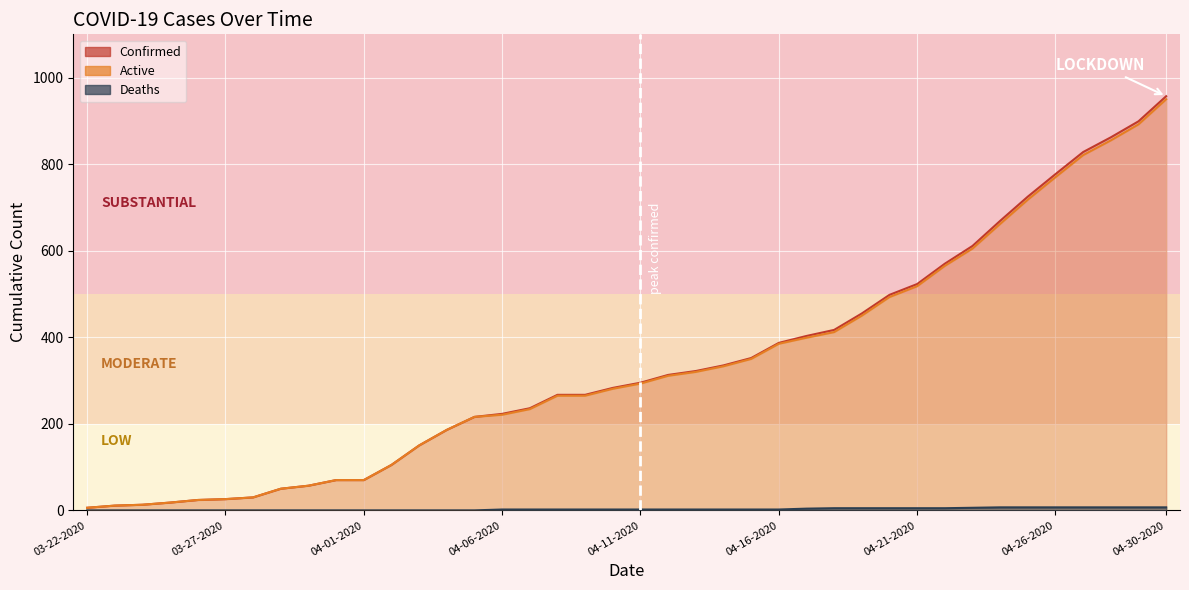

What are all the series names shown in the legend?

Confirmed, Deaths, Active